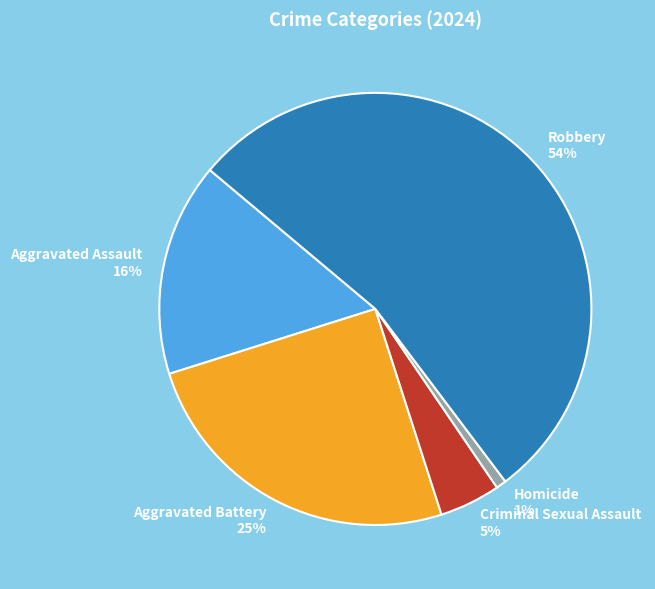

Between Aggravated Assault and Aggravated Battery, which is larger?

Aggravated Battery